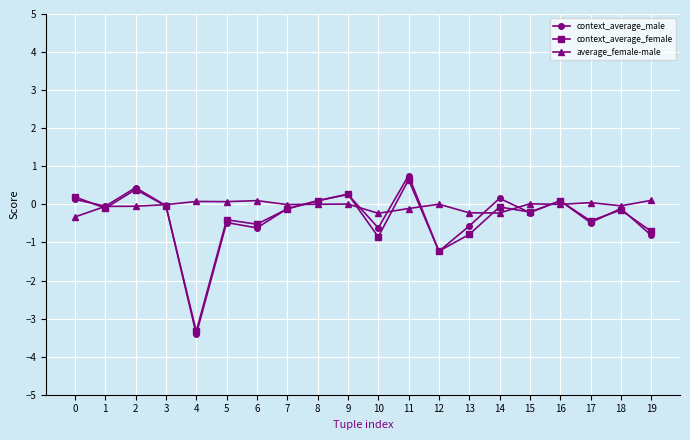

How many interior local valleys does the context_average_male series have?

7